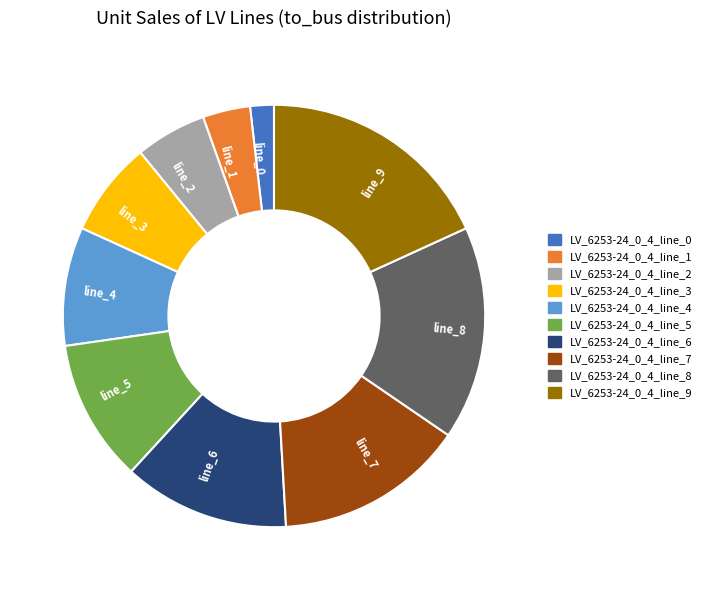

What is the smallest slice in the pie chart?

line_0